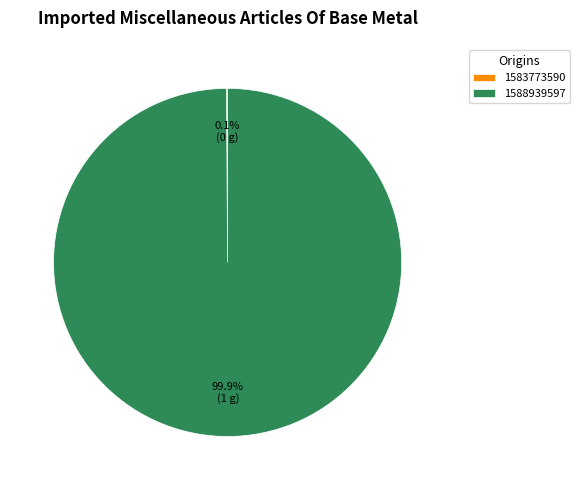

Which category accounts for the majority?

1588939597